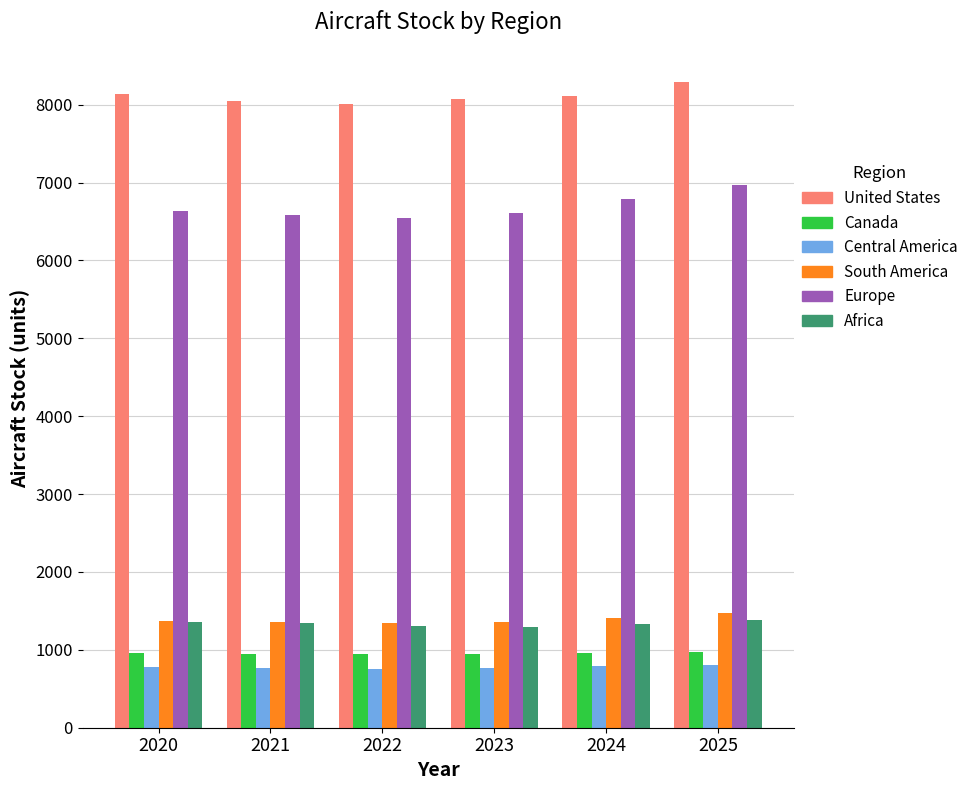

How many categories are shown in the chart?

6